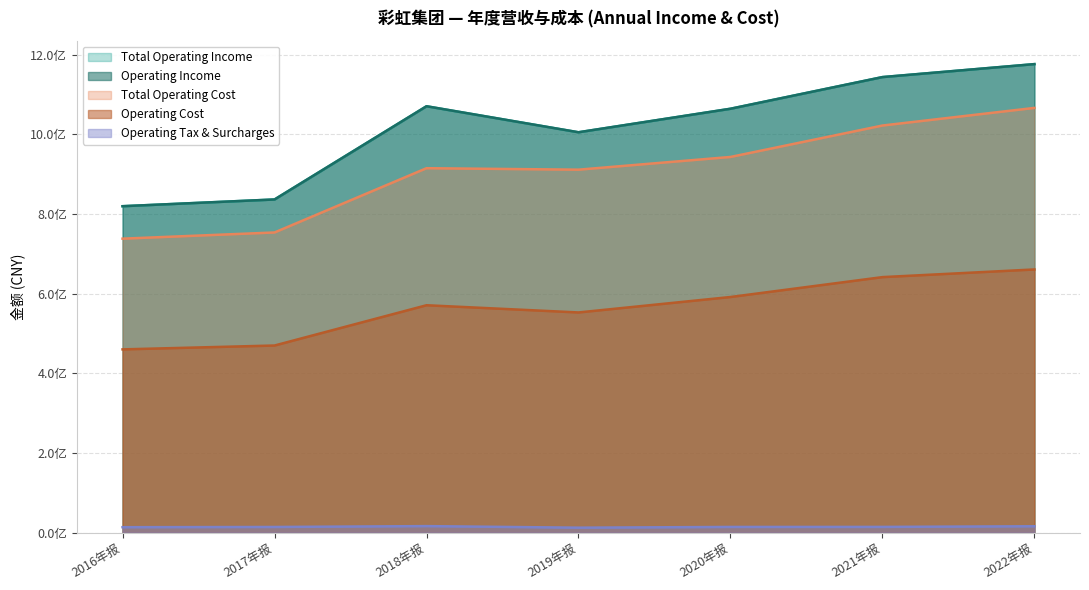

What is the sum of all OPERATE_COST values?

3947952039.6